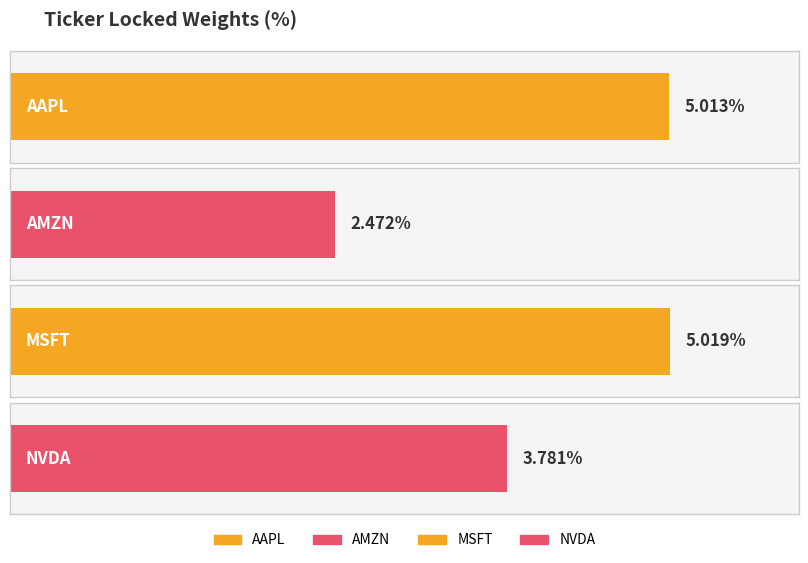

How many bars are there in total?

4